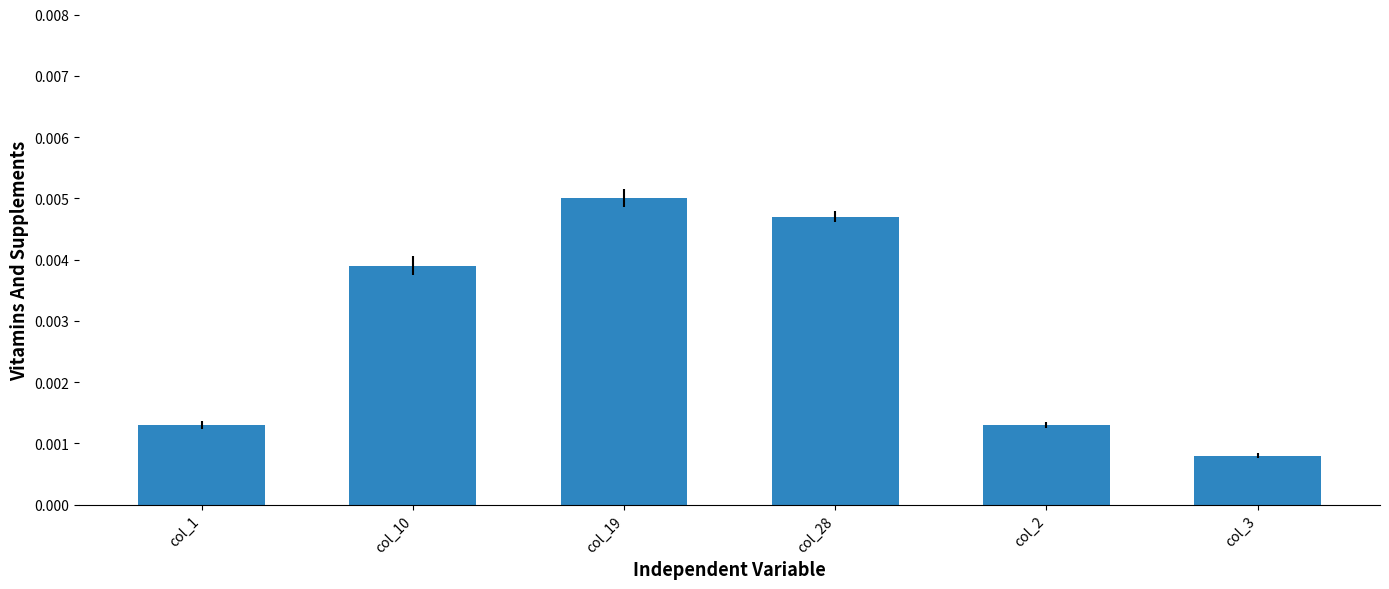

What position from the right is col_2?

2